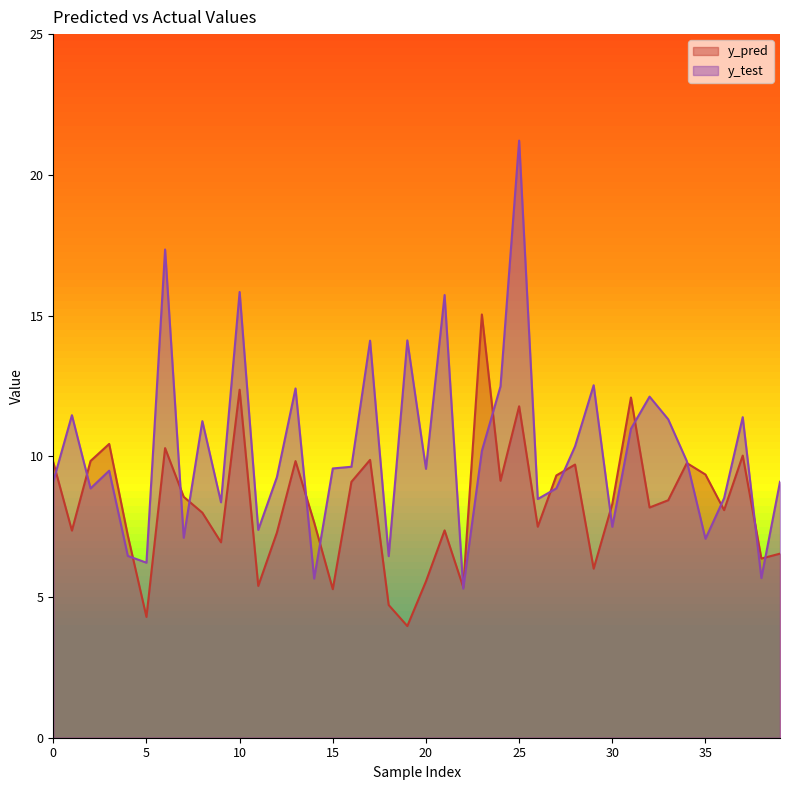

What is the average value of the y_test series?

10.2